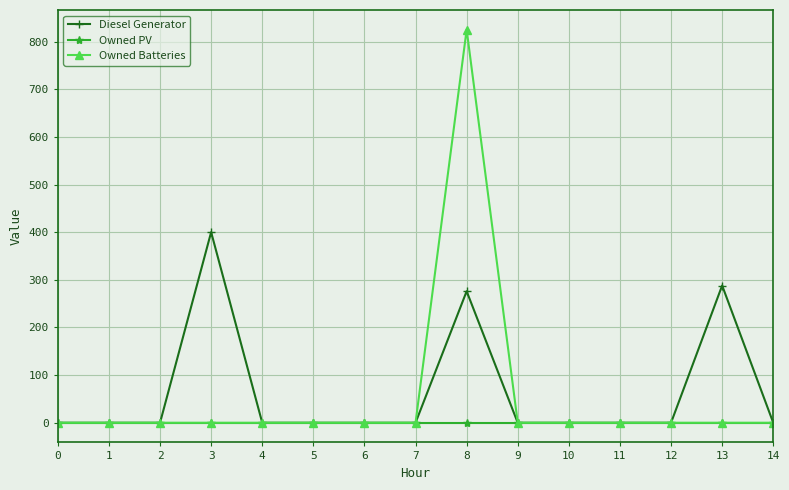

What is the average value of the Diesel Generator series?

64